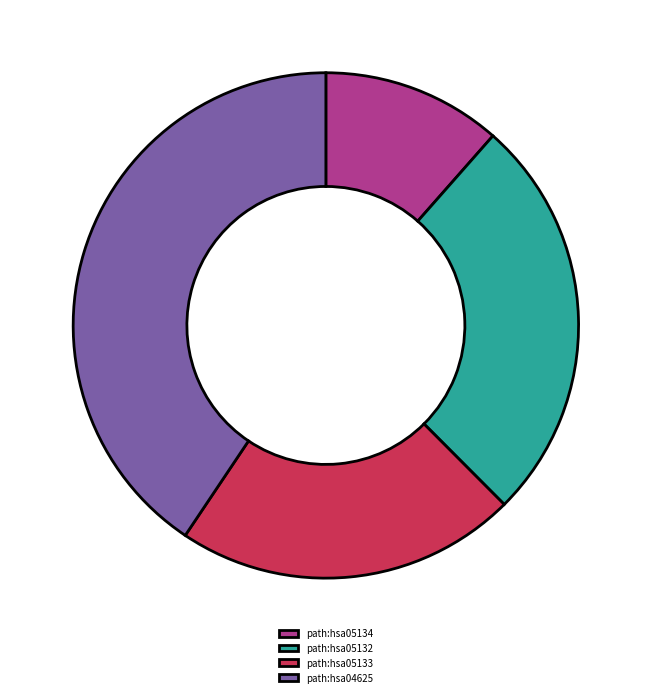

Which slice is the smallest?

path:hsa05134